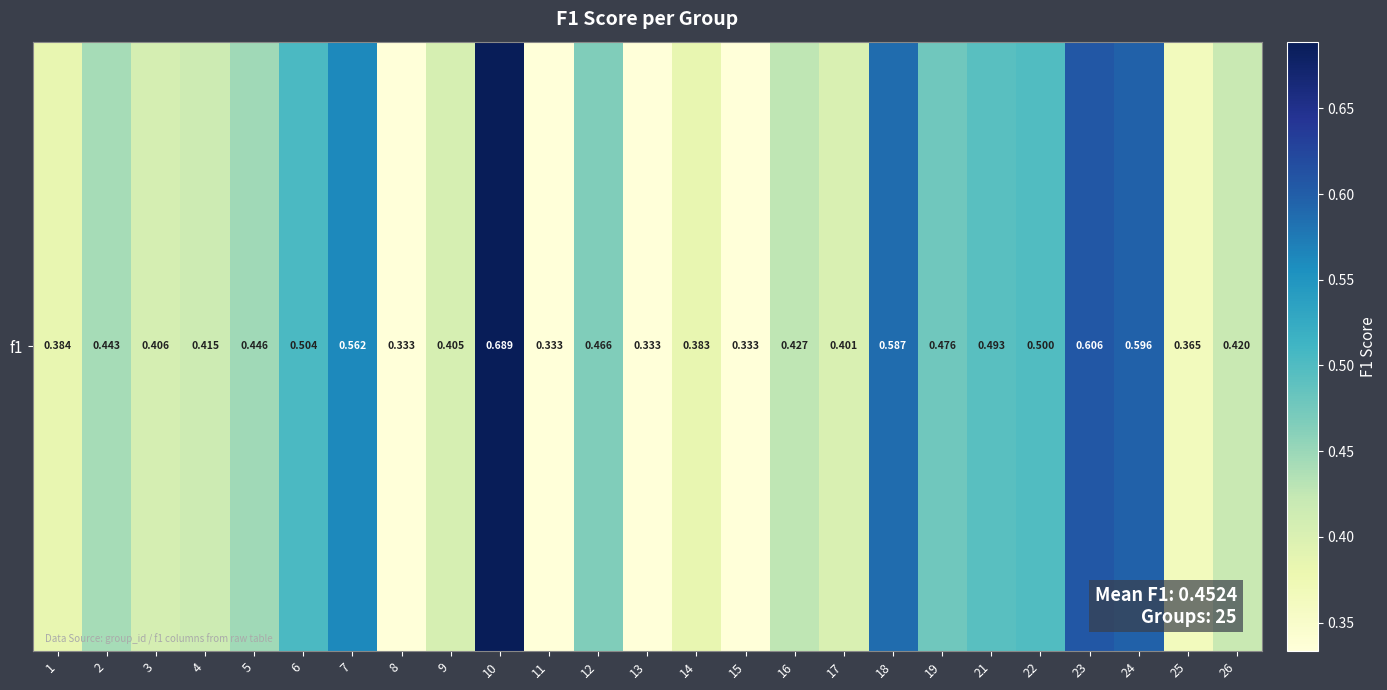

List the labels in order of value, smallest first.

13, 8, 11, 15, 25, 14, 1, 17, 9, 3, 4, 26, 16, 2, 5, 12, 19, 21, 22, 6, 7, 18, 24, 23, 10